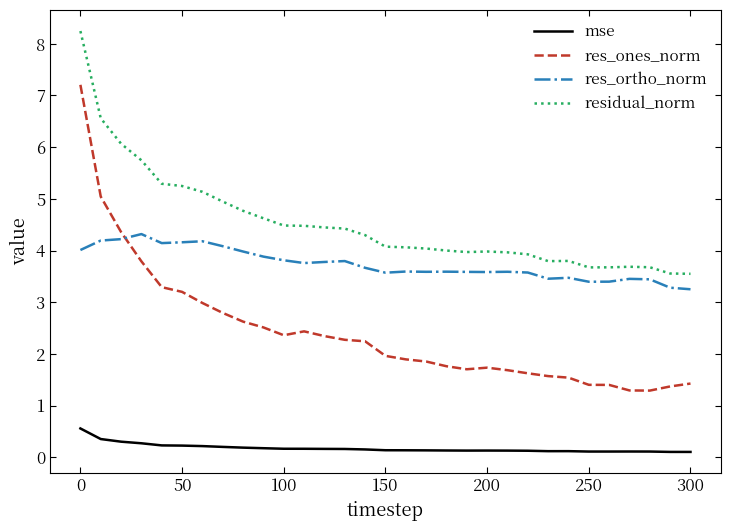

What is the maximum value shown in the chart?

8.2